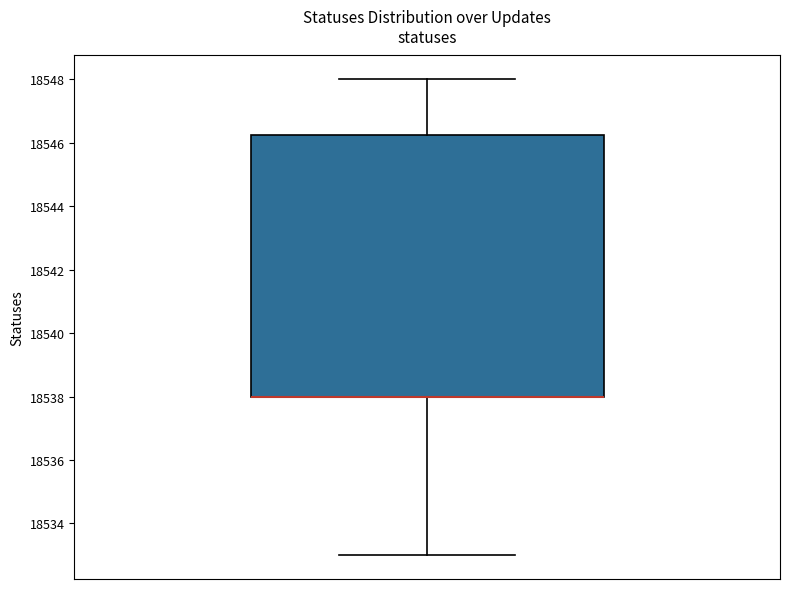

Read this box plot against the y-axis: the position of the median line, the range covered by the box, and the ends of both whiskers. The values are not printed on the chart, so give them approximately, as read against the axis.

median 18538.0 (drawn on the box's lower edge), box 18538.0 to 18546.2, whiskers 18533.0 to 18548.0